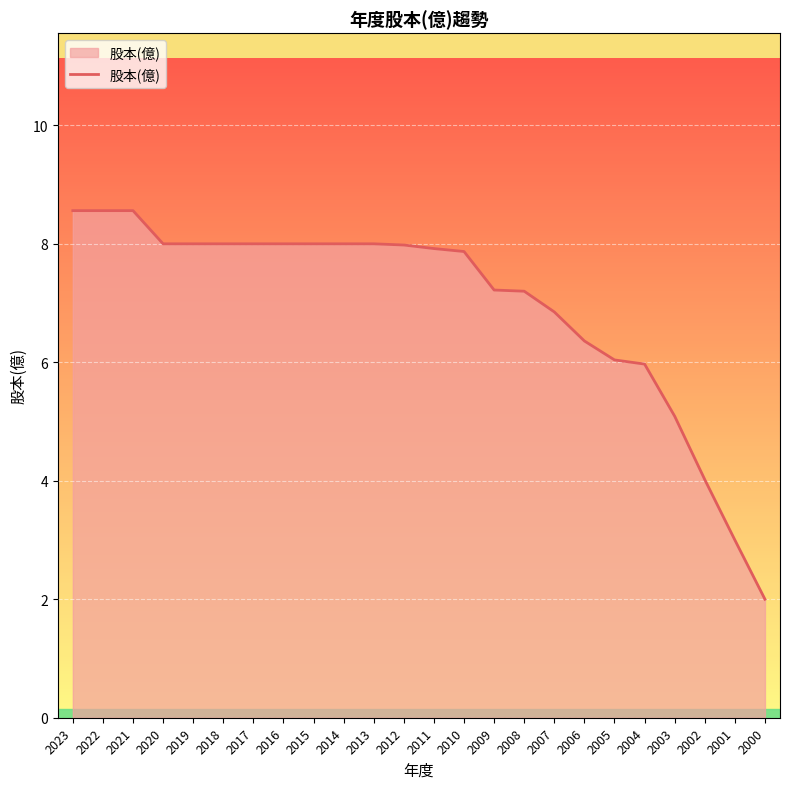

Is it true that the value at 2004 is 6.0?

True